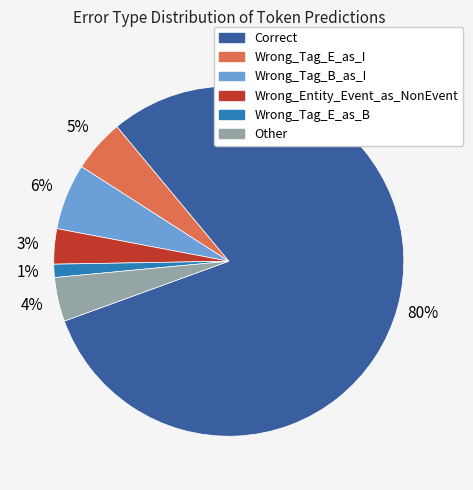

Is it true that Wrong_Tag_E_as_B is 1% of the pie?

True